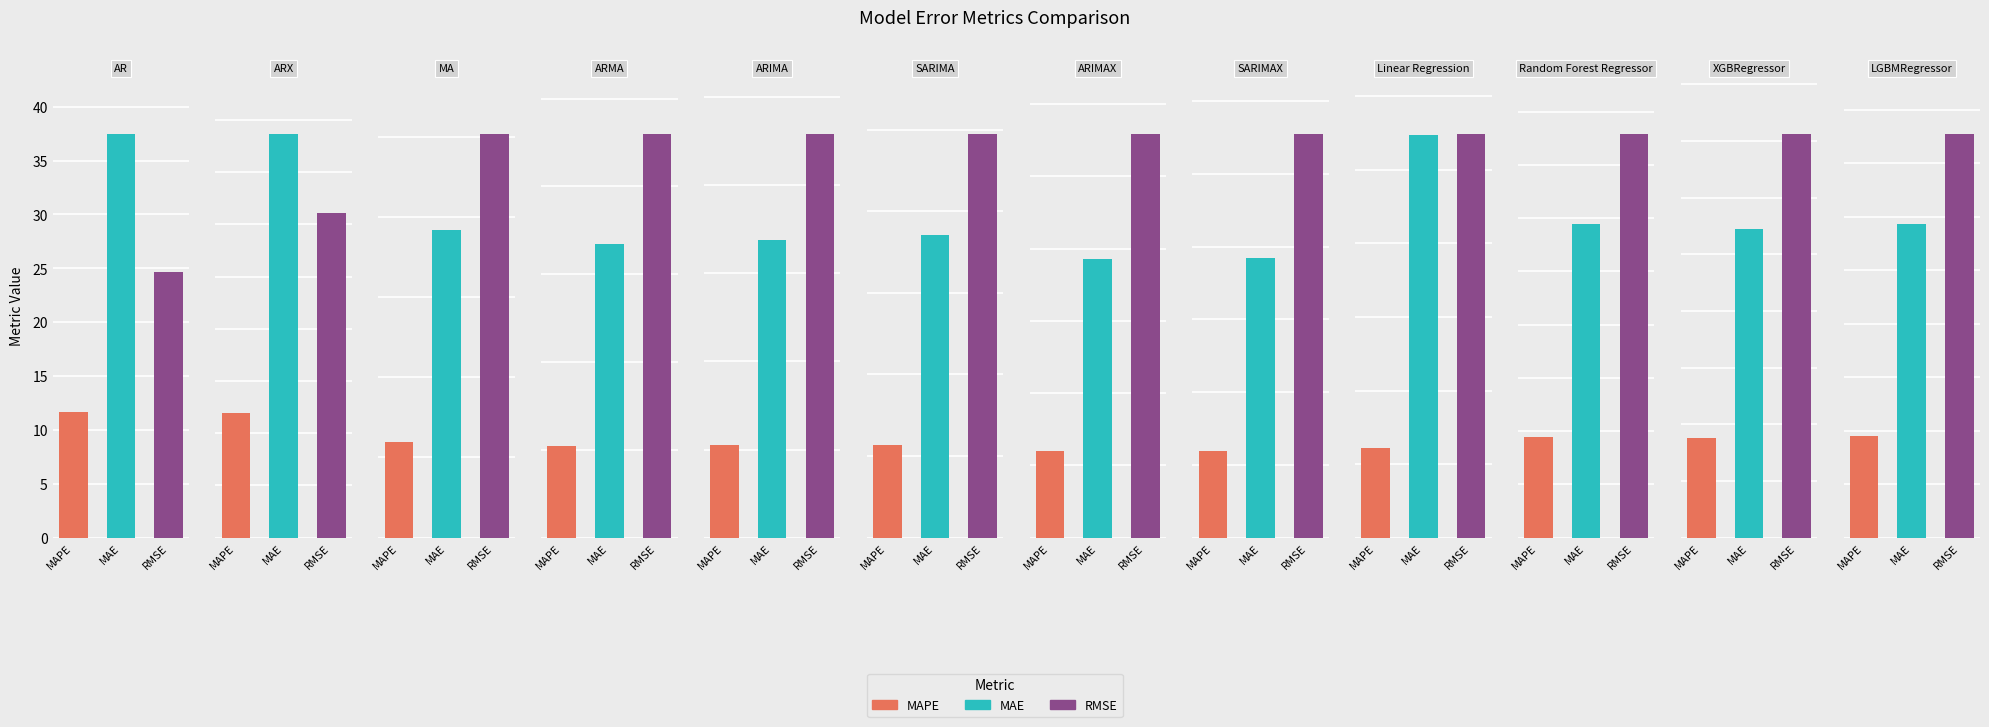

Where does the MAPE series first go above 11?

AR